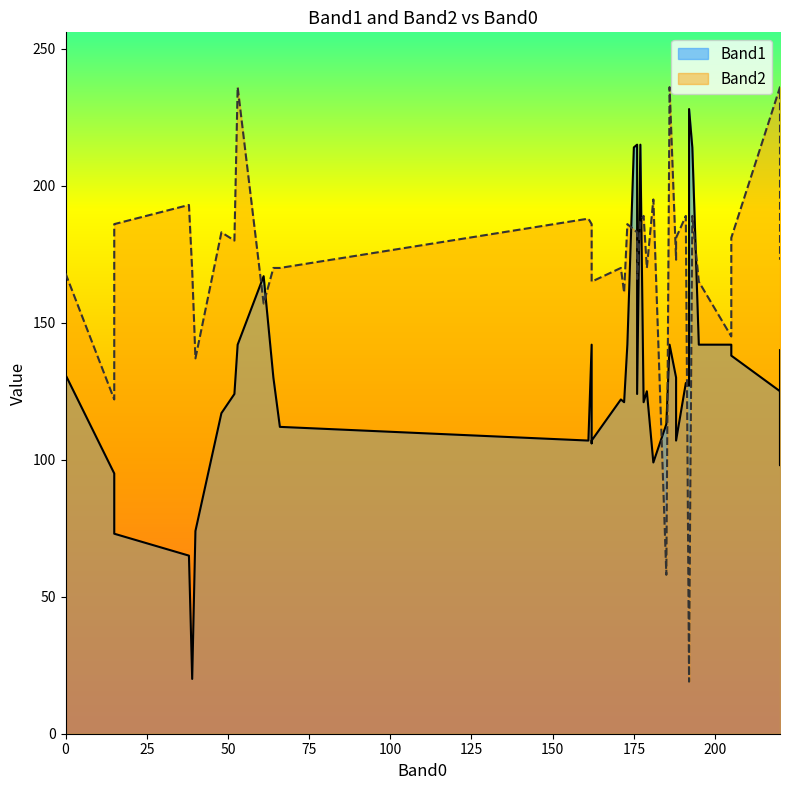

What is the sum of all Band1 values?

5184